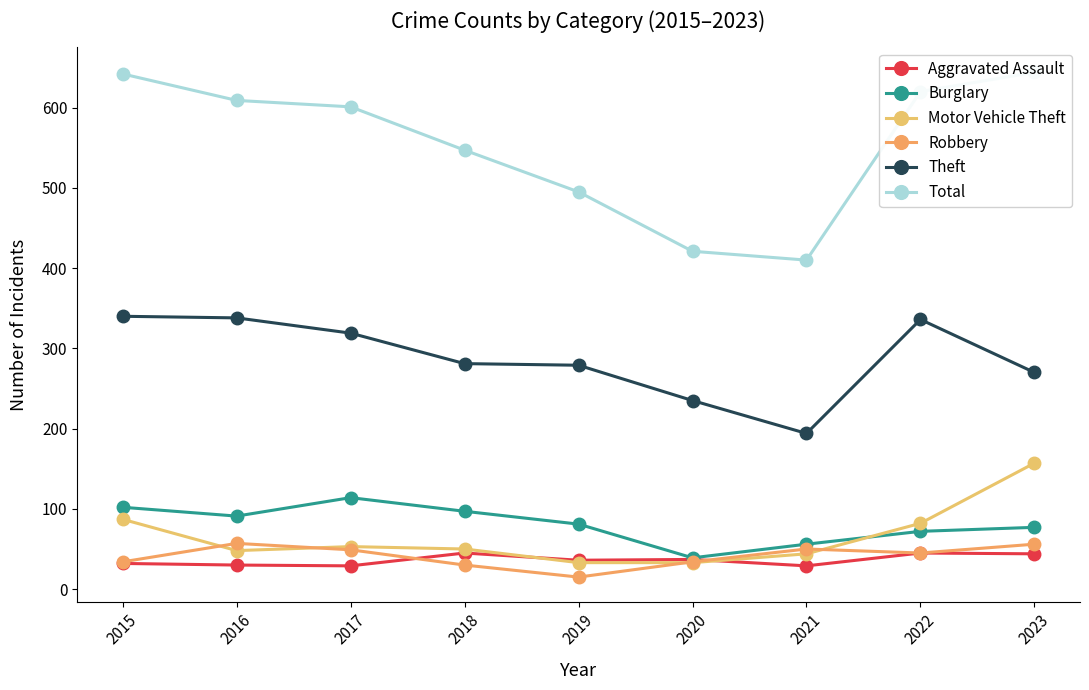

How many values in the Theft series exceed 281?

4